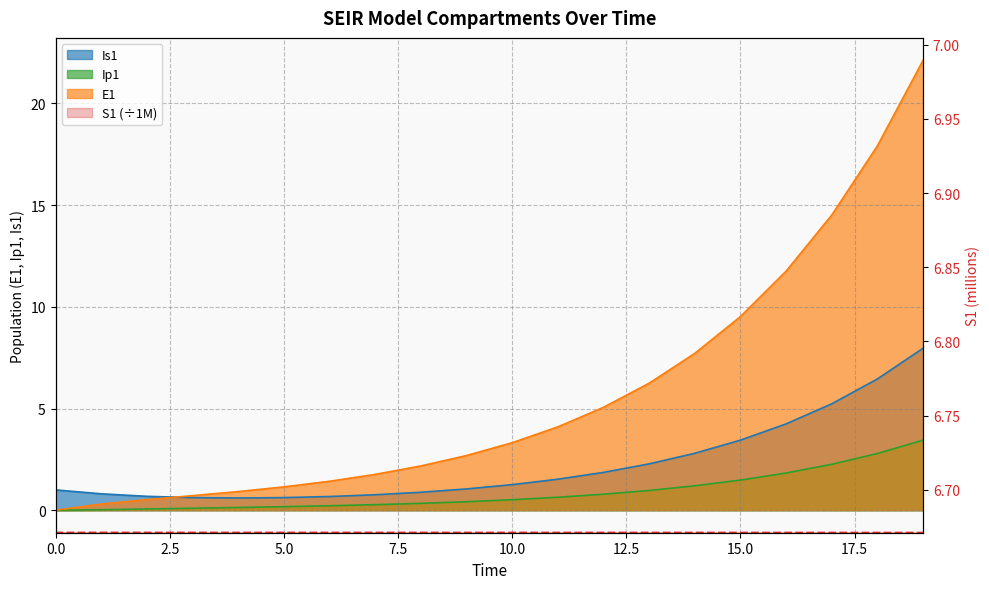

The Is1 series shows 2.8 at 14. True or false?

True